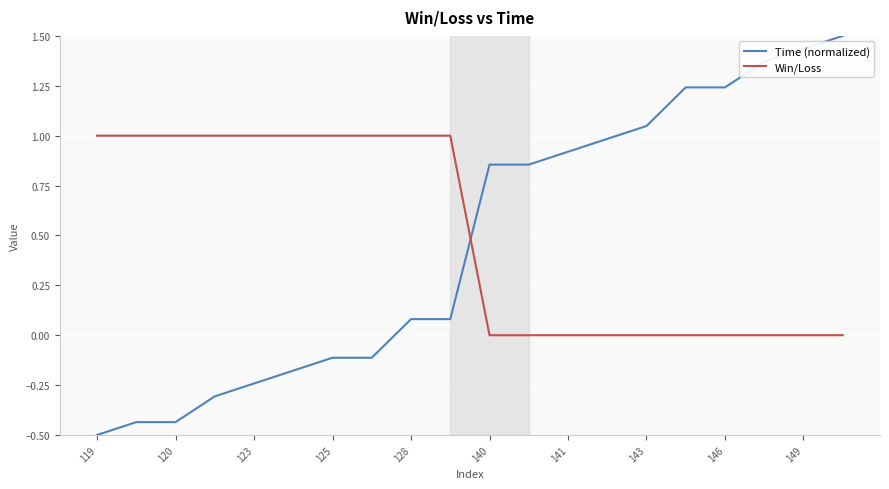

List the series in order of their peak value, highest first.

Time (normalized), Win/Loss